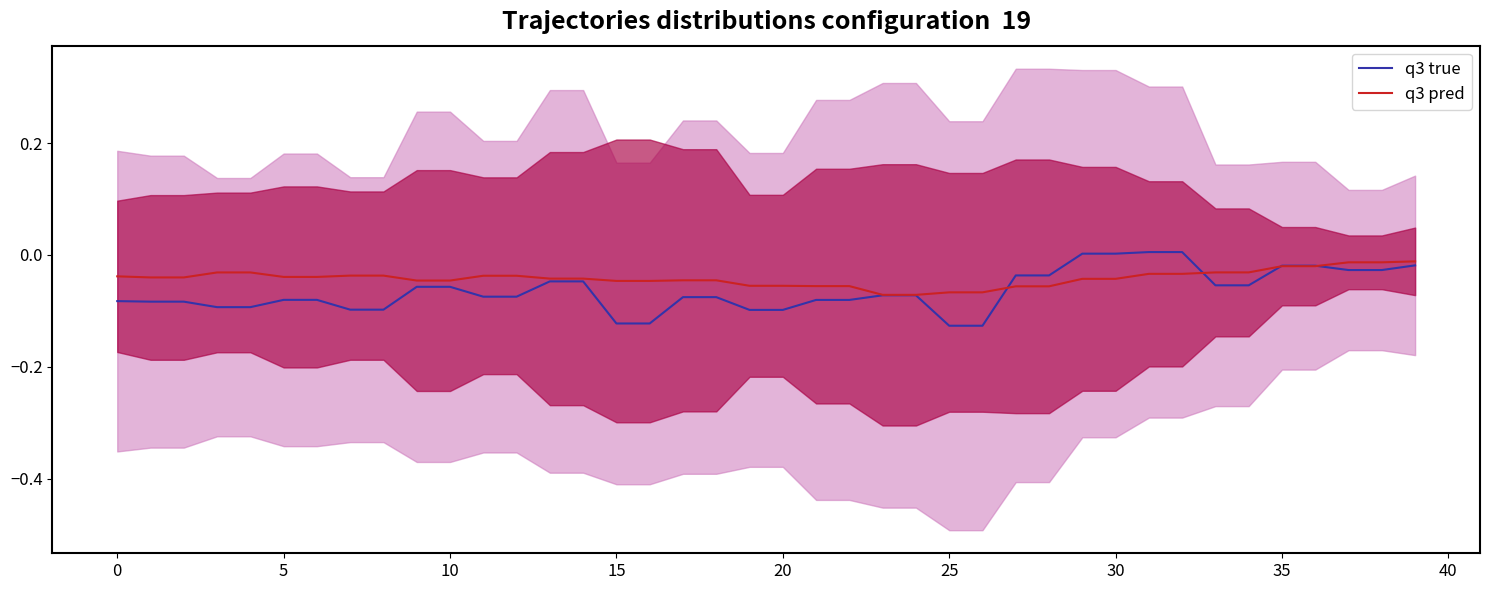

At which label does q3 true reach its peak?

31